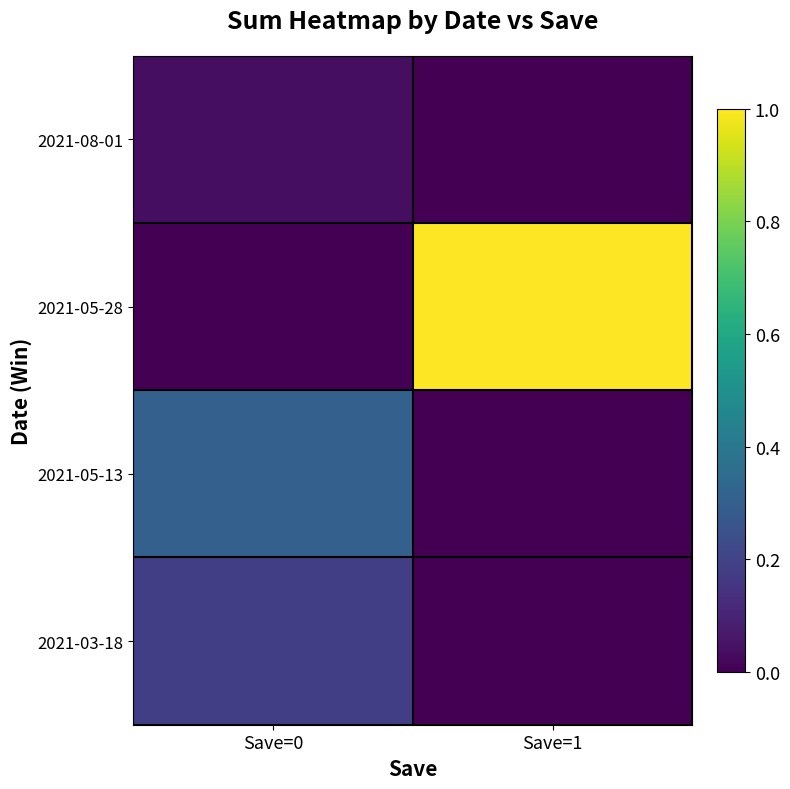

At which category does the chart reach its peak across all series?

Save=1